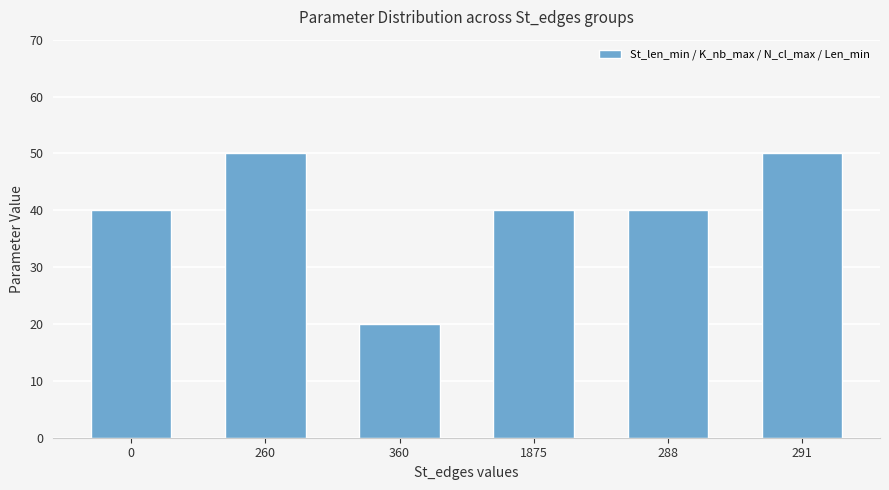

What is the greatest value displayed?

50